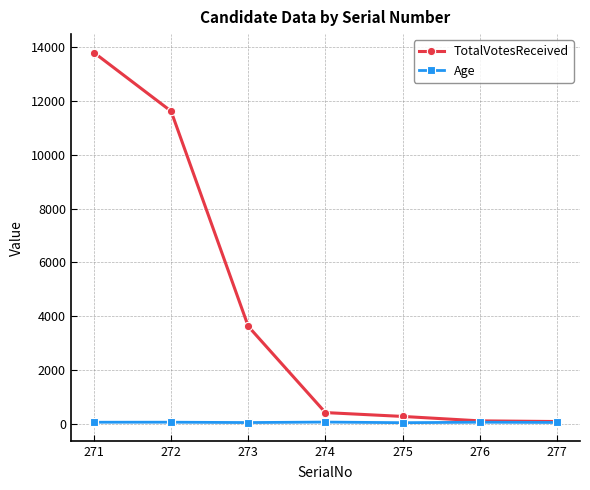

What is the sum of all Age values?

347